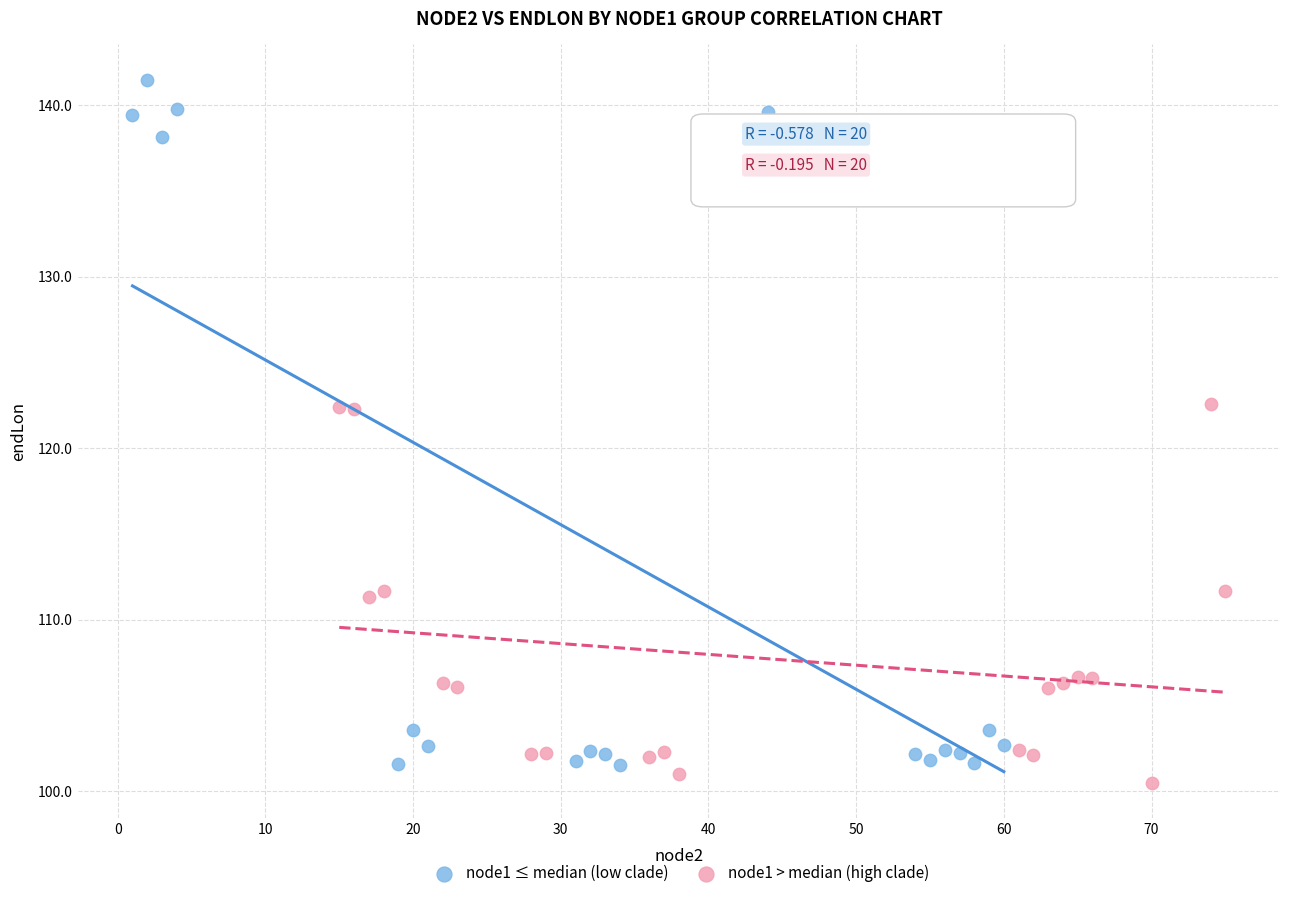

Which series has the largest Y range (max minus min)?

node1 ≤ median (low clade)